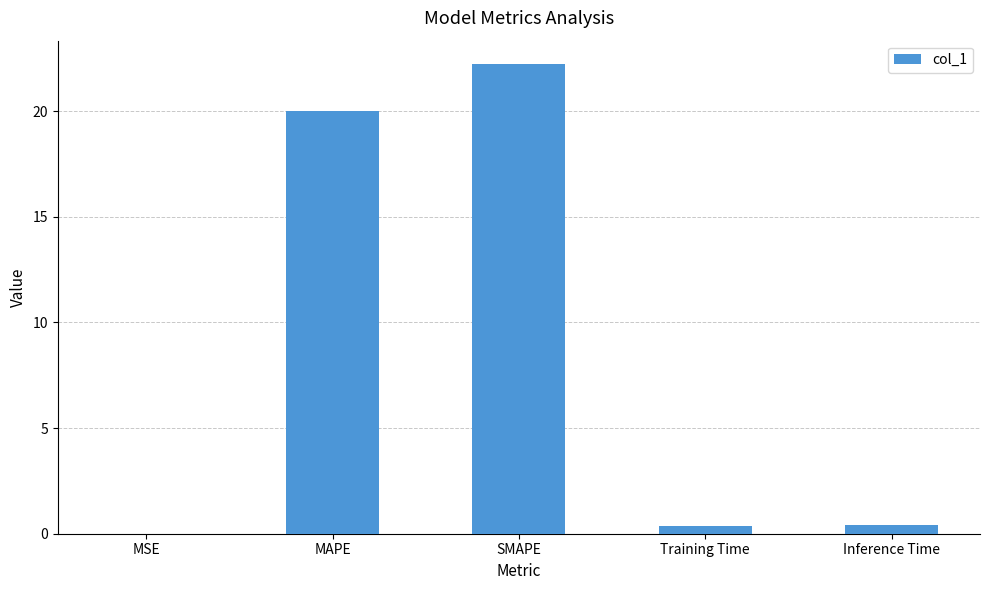

What is the sum of all values?

43.0